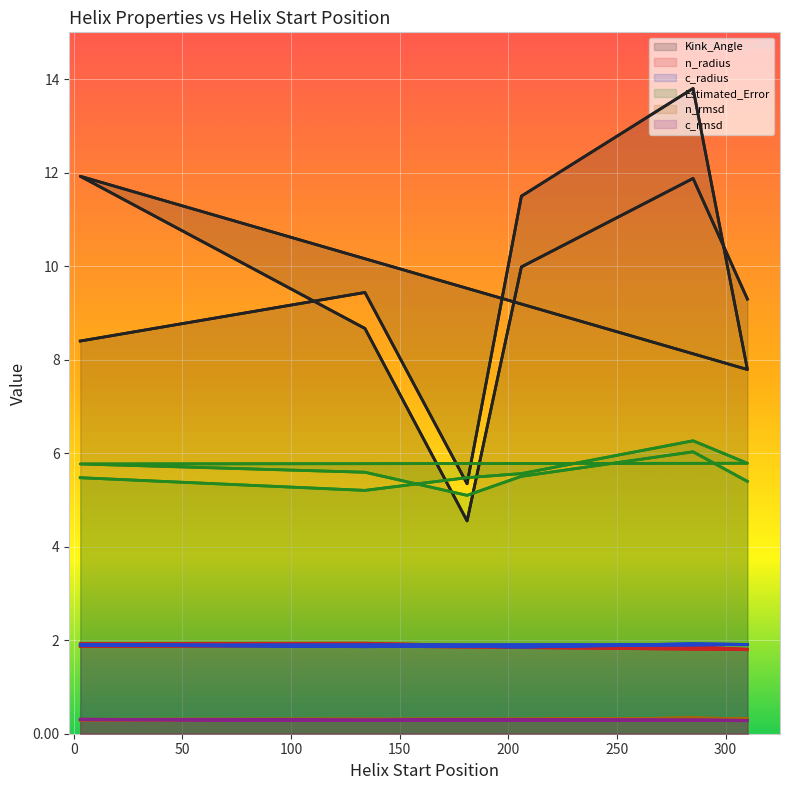

What is the sum of the n_rmsd values at 134 and 3?

0.6